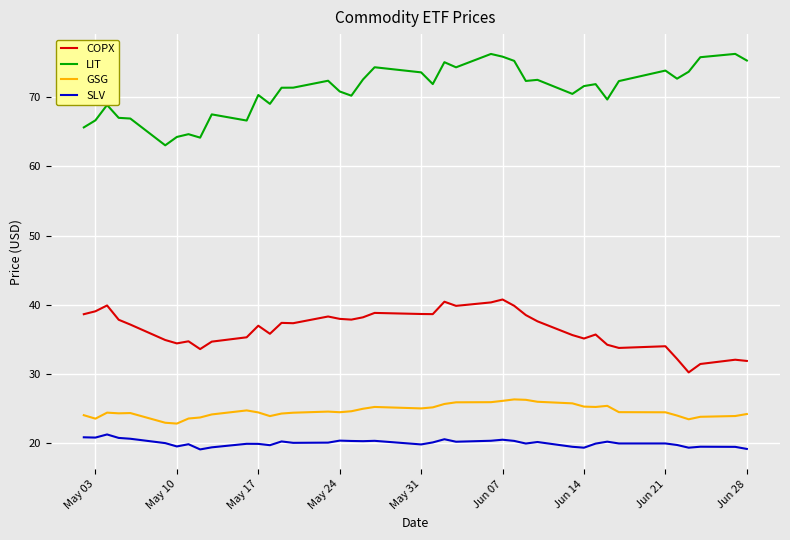

True or false: COPX and GSG cross at least once.

False